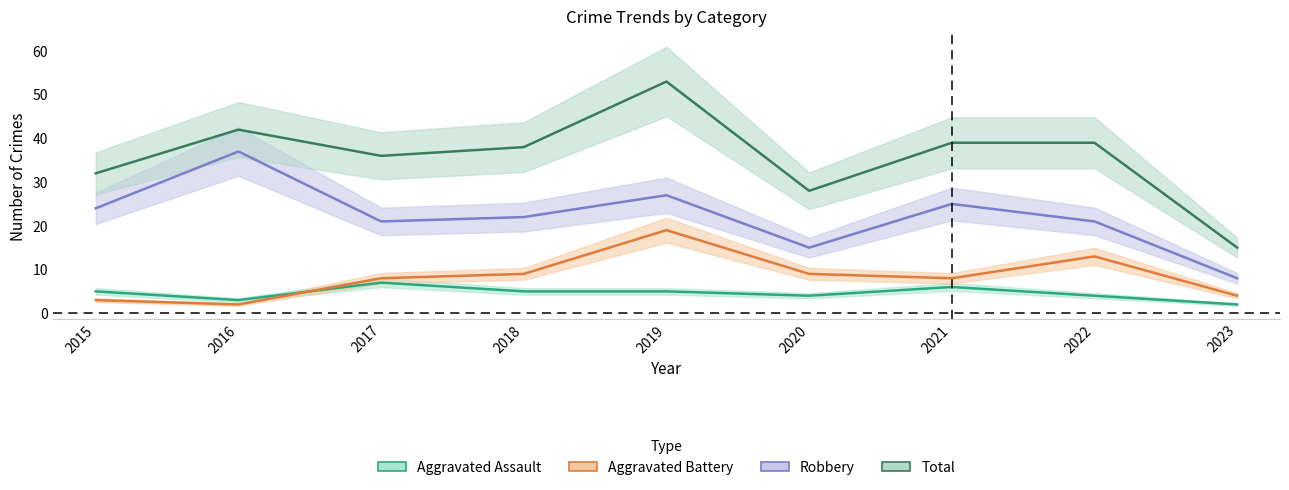

At which label does Robbery first exceed 22?

2015